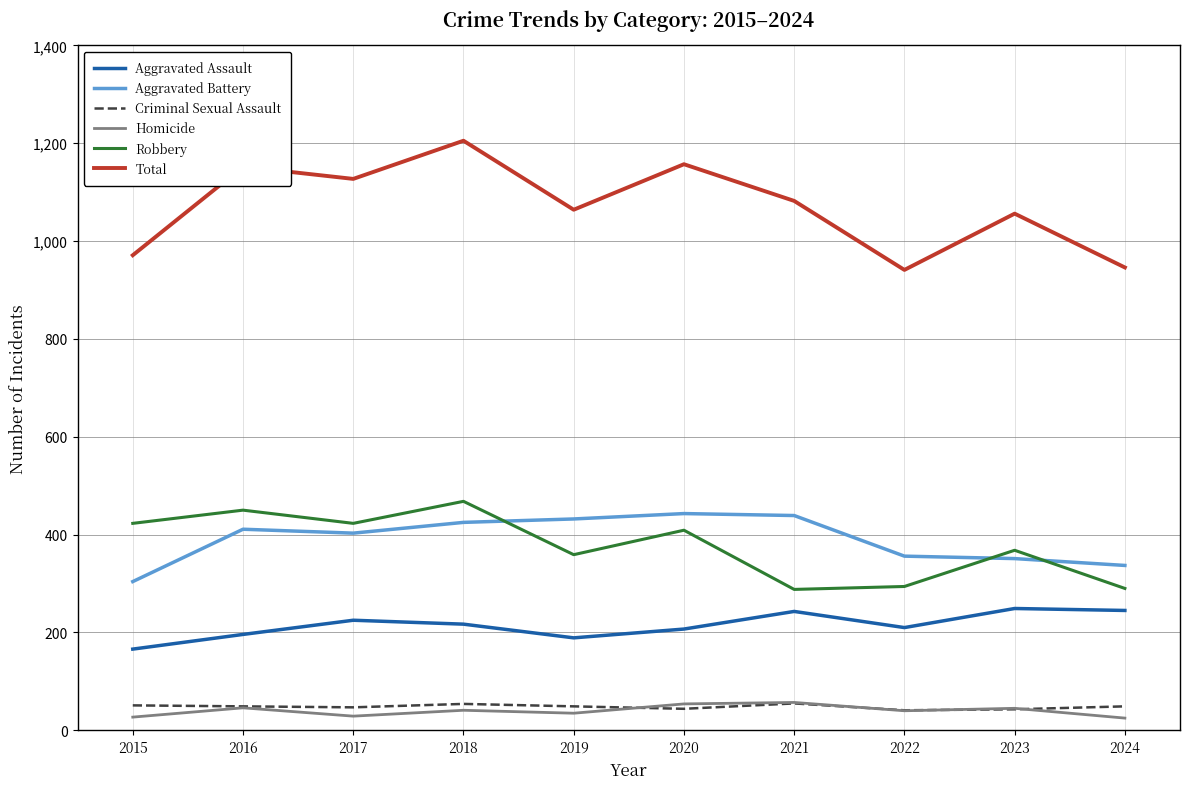

Is it true that Aggravated Battery equals 714 at 2021?

False